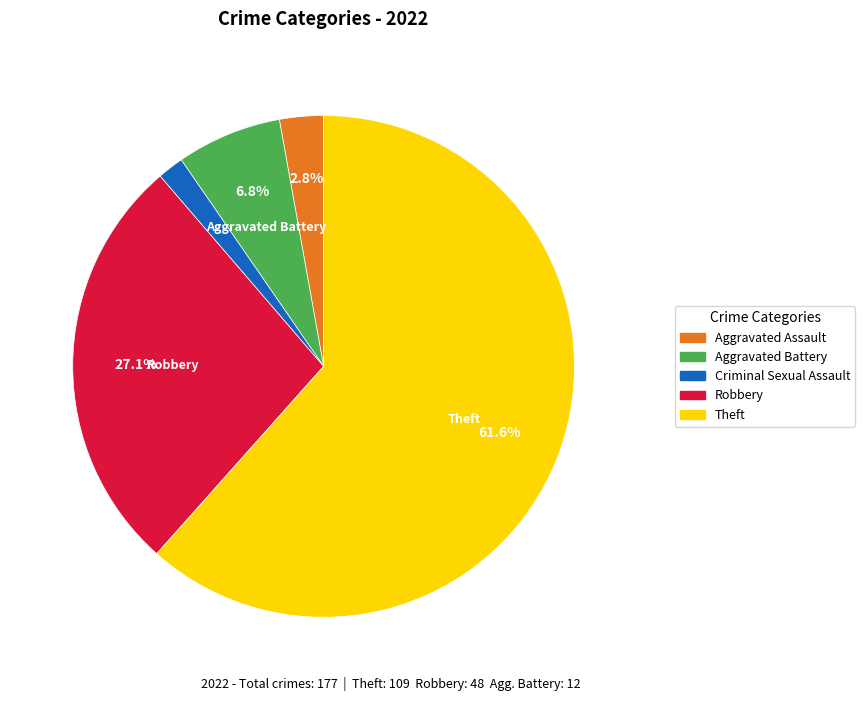

Is it true that Aggravated Assault is 3% of the pie?

True